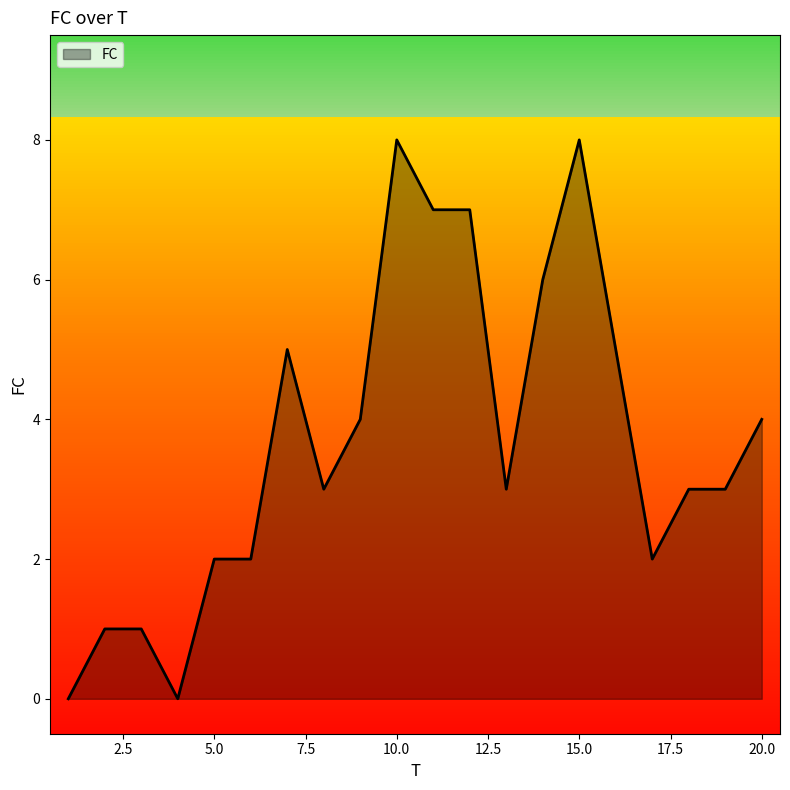

What is the difference between the maximum and minimum values?

8